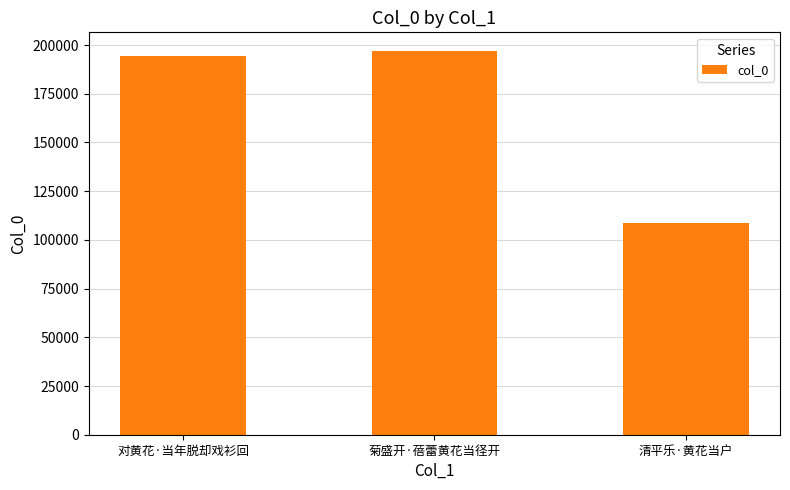

Rank the categories by value from highest to lowest.

菊盛开·蓓蕾黄花当径开, 对黄花·当年脱却戏衫回, 清平乐·黄花当户